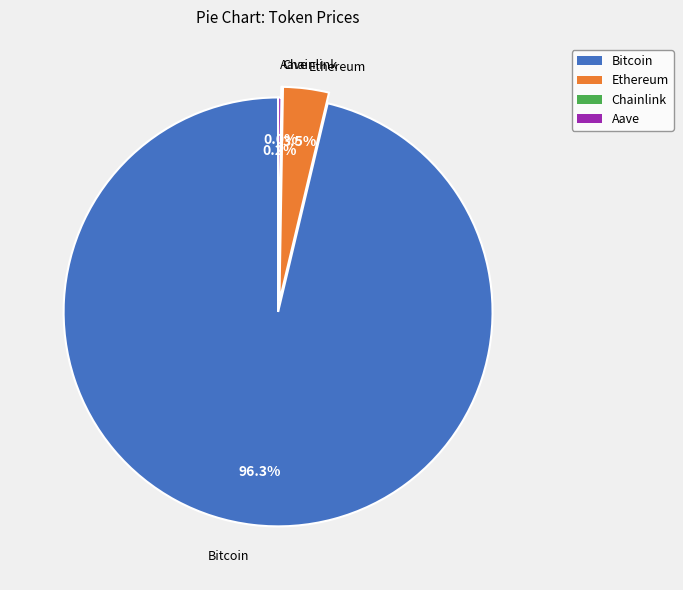

Is there a majority slice in this chart?

Yes